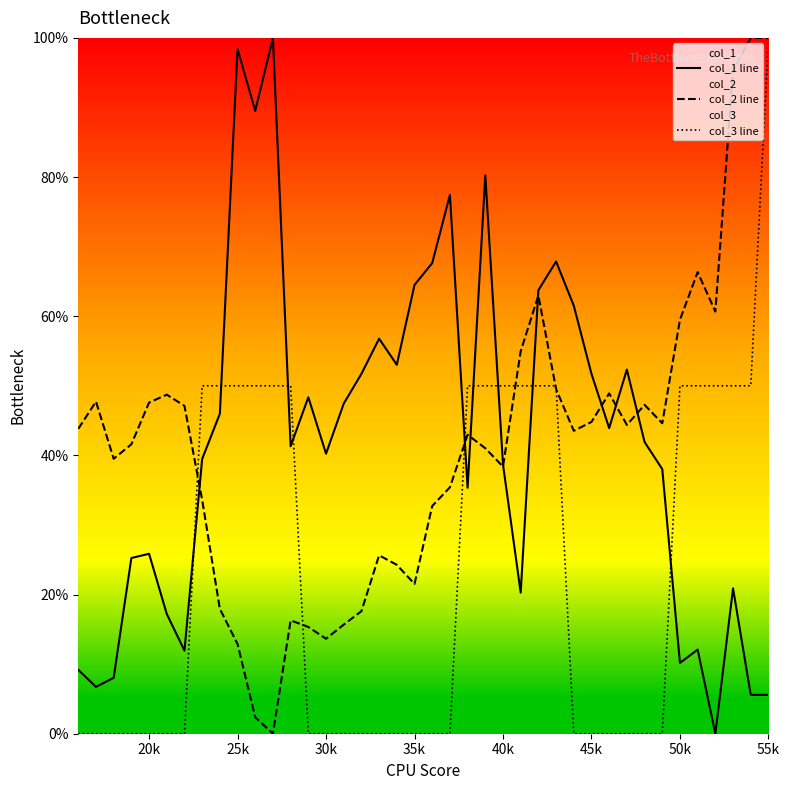

Reading left to right, extract all data points from this chart.

col_1 line: 0.1	0.1	0.1	0.3	0.3	0.2	0.1	0.4	0.5	1.0	0.9	1.0	0.4	0.5	0.4	0.5	0.5	0.6	0.5	0.6	0.7	0.8	0.4	0.8	0.4	0.2	0.6	0.7	0.6	0.5	0.4	0.5	0.4	0.4	0.1	0.1	0.0	0.2	0.1	0.1
col_2 line: 0.4	0.5	0.4	0.4	0.5	0.5	0.5	0.3	0.2	0.1	0.0	0.0	0.2	0.2	0.1	0.2	0.2	0.3	0.2	0.2	0.3	0.4	0.4	0.4	0.4	0.5	0.6	0.5	0.4	0.4	0.5	0.4	0.5	0.4	0.6	0.7	0.6	1.0	1.0	1.0
col_3 line: 0.0	0.0	0.0	0.0	0.0	0.0	0.0	0.5	0.5	0.5	0.5	0.5	0.5	0.0	0.0	0.0	0.0	0.0	0.0	0.0	0.0	0.0	0.5	0.5	0.5	0.5	0.5	0.5	0.0	0.0	0.0	0.0	0.0	0.0	0.5	0.5	0.5	0.5	0.5	1.0